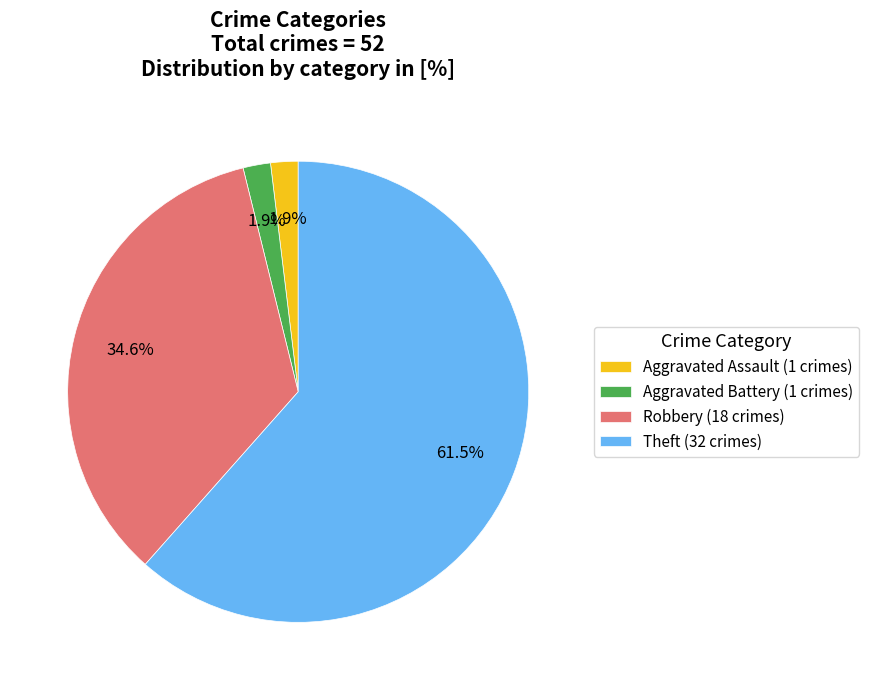

Which category has the biggest portion of the pie?

Theft (32 crimes)